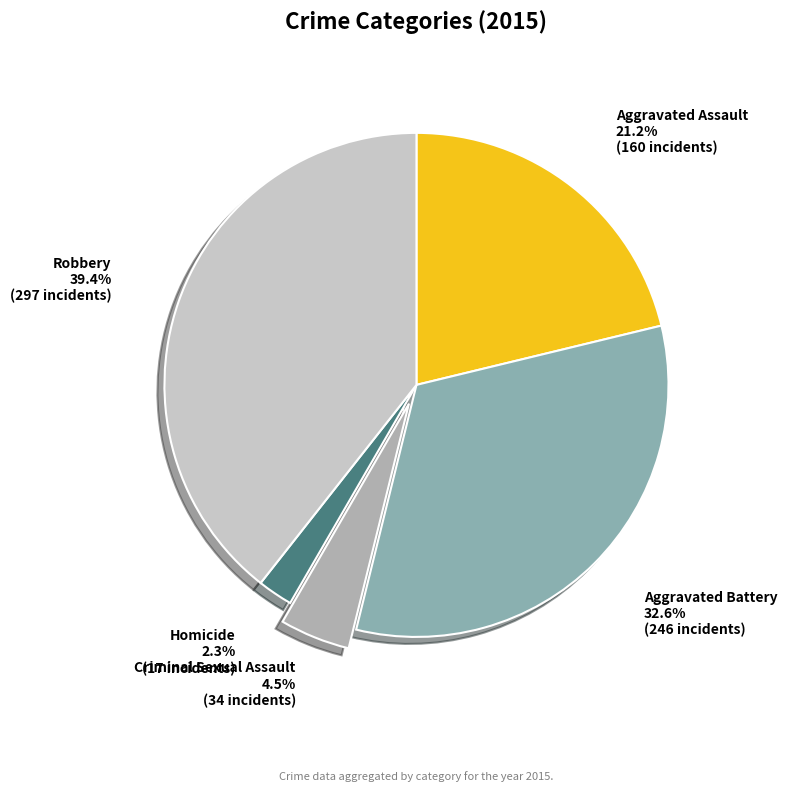

Is Criminal Sexual Assault the majority of the pie?

No